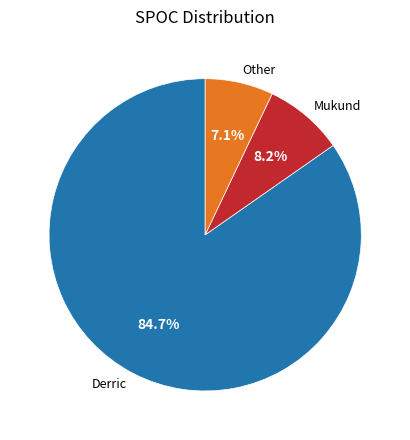

True or false: Mukund accounts for 8% of the total.

True